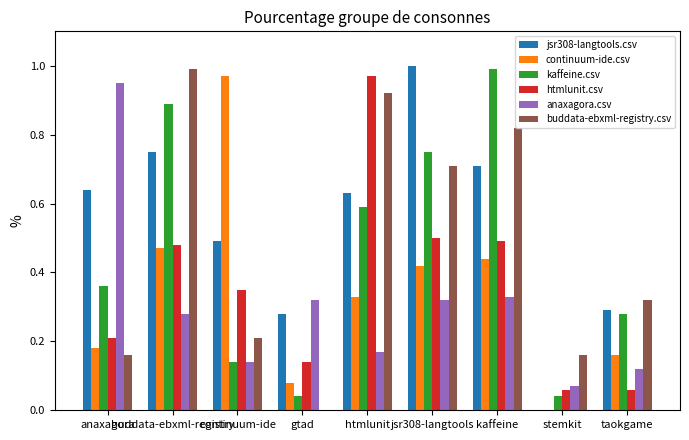

What is the difference between the second highest and minimum values in the buddata-ebxml-registry.csv series?

0.9